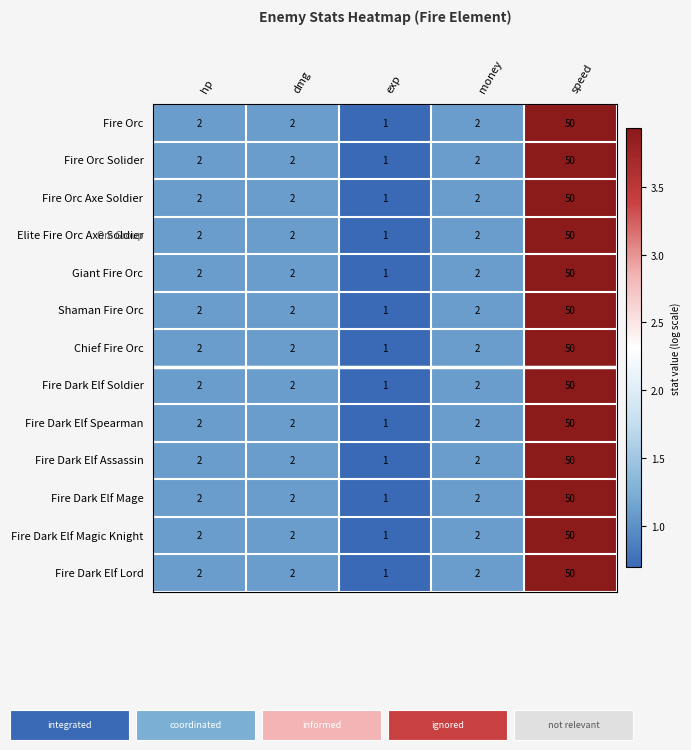

True or false: Fire Orc has a value of 2 at hp.

True